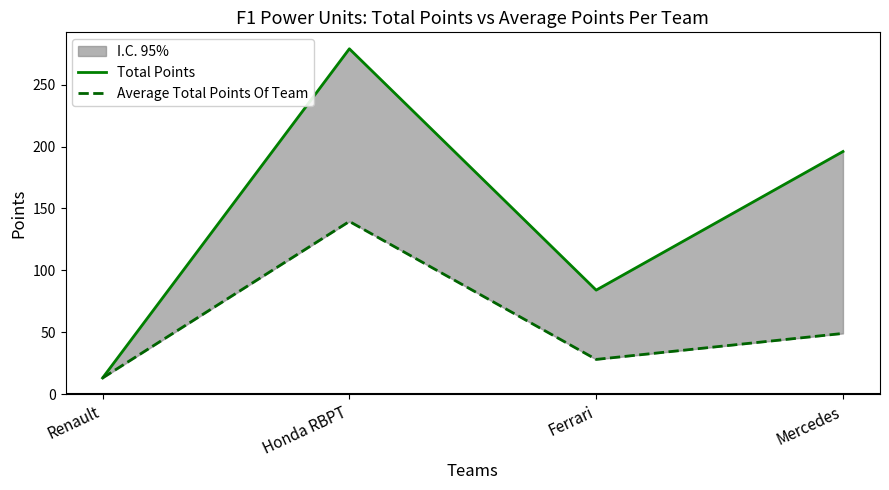

What is the label of the 3rd point from the left?

Ferrari